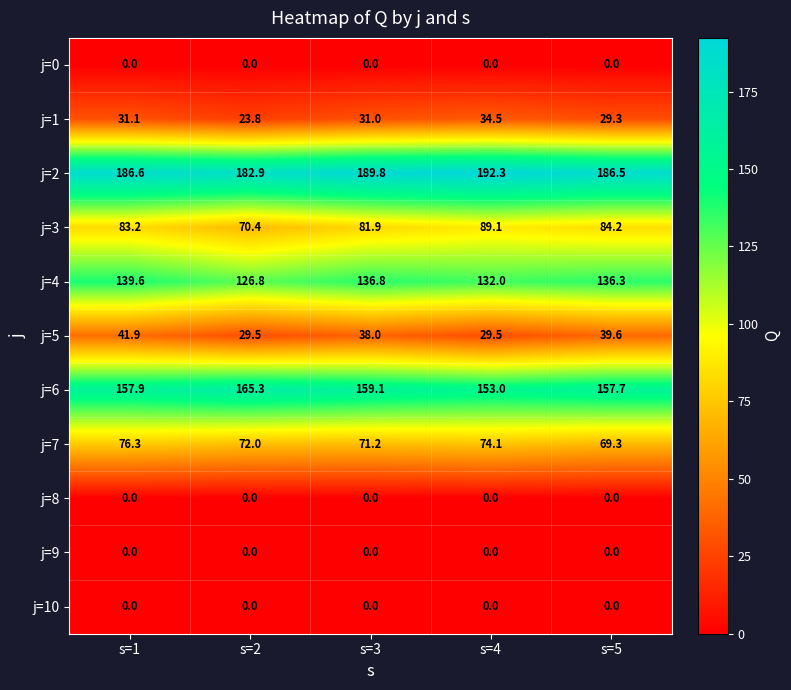

Where does the j=4 series first go above 136?

s=1